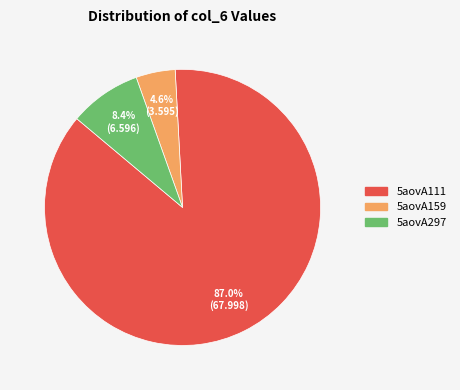

What portion of the pie excludes 5aovA159?

95.4%